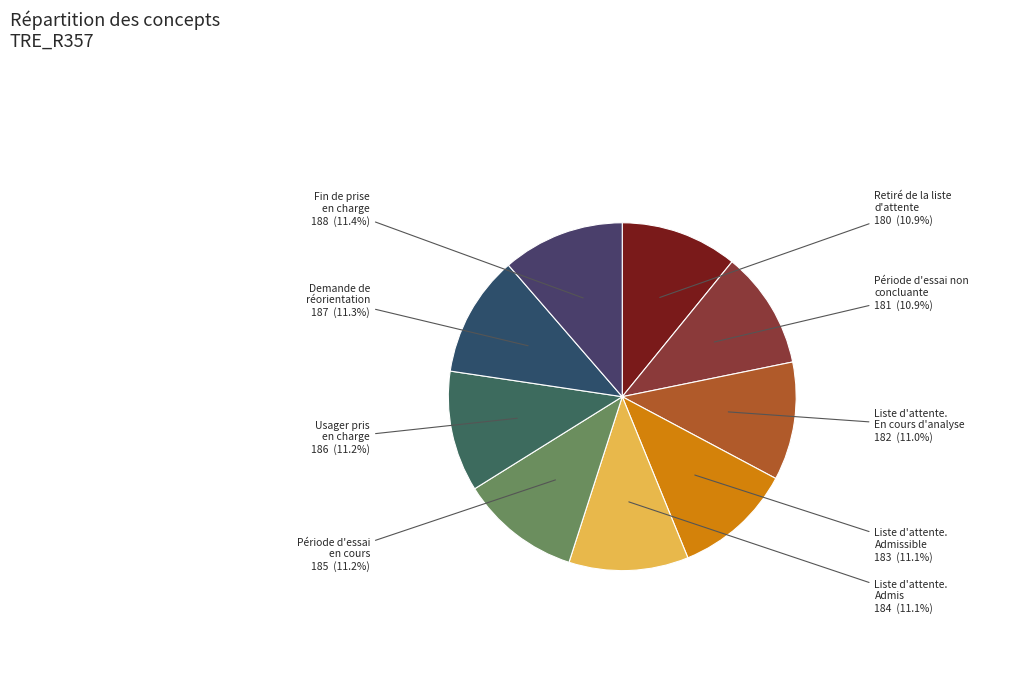

Approximately how many times larger is the value at Demande de réorientation compared to Liste d'attente. Admissible?

1.0